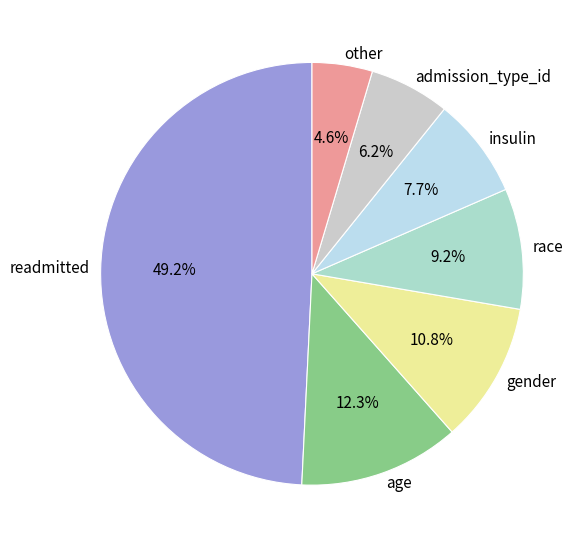

Do insulin and readmitted together represent more than half of the pie?

Yes